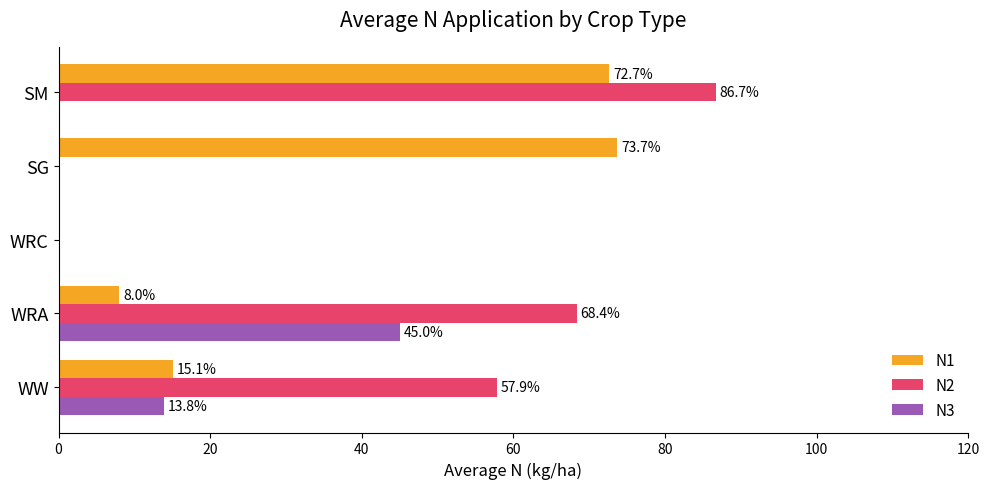

Which category has the highest value across all series?

SM